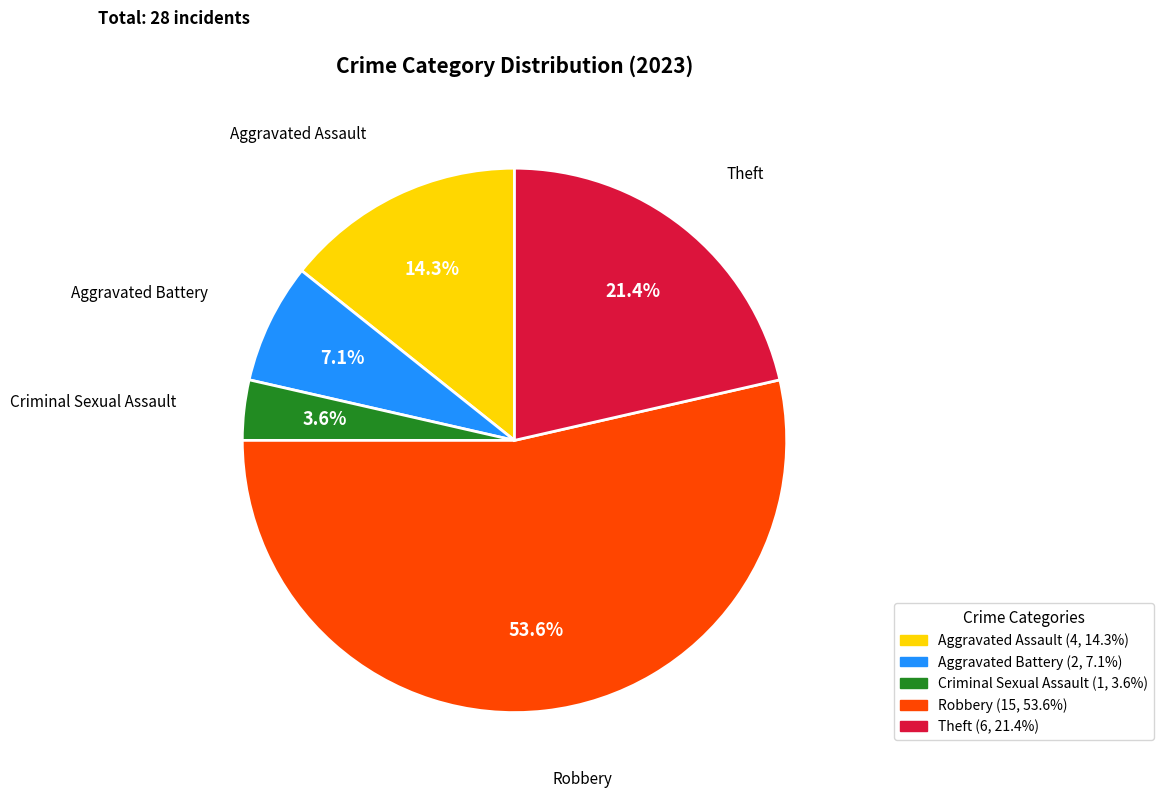

The Robbery slice represents 54% of the pie. True or false?

True